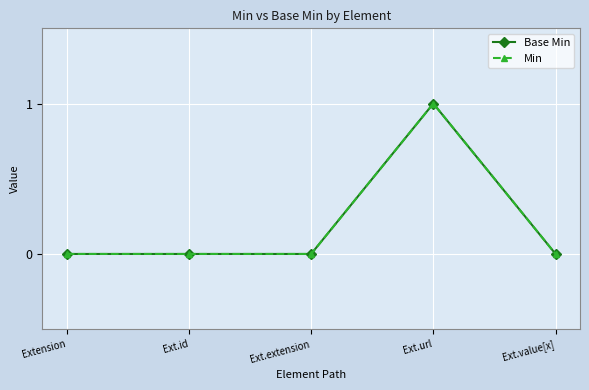

How many lines are shown in the chart?

2